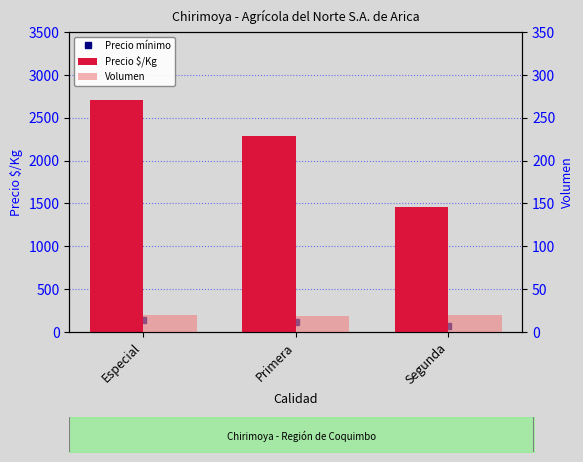

Rank the series at Primera from highest to lowest value.

Precio $/Kg, Volumen